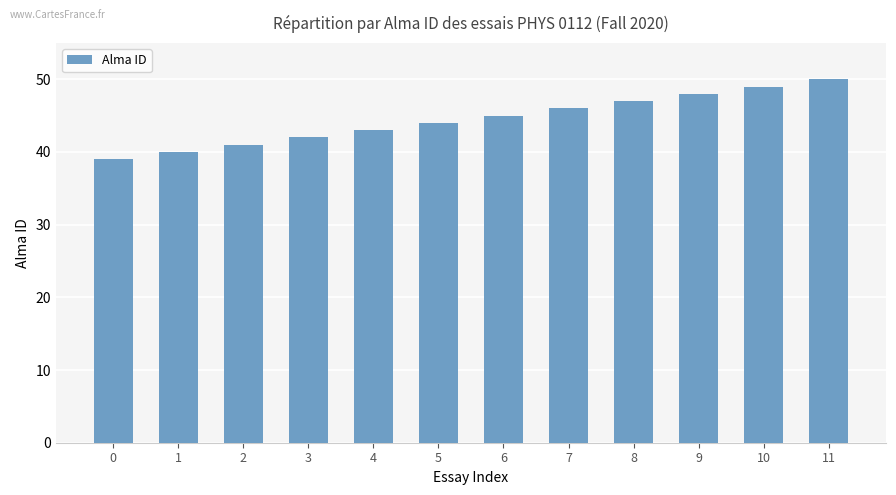

How many values are below 45?

6